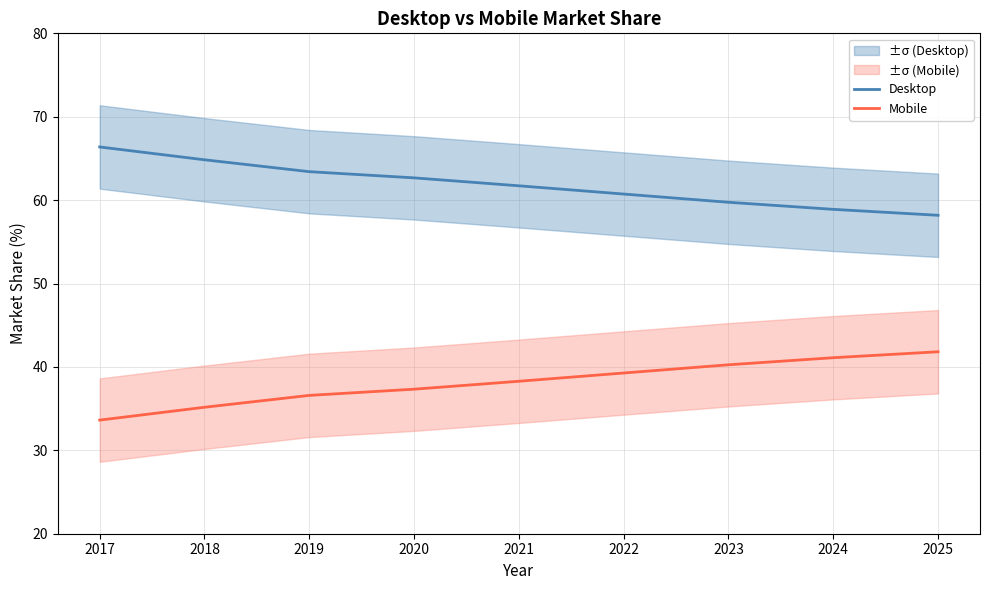

The value of Mobile at 2023 is 40.3. True or false?

True